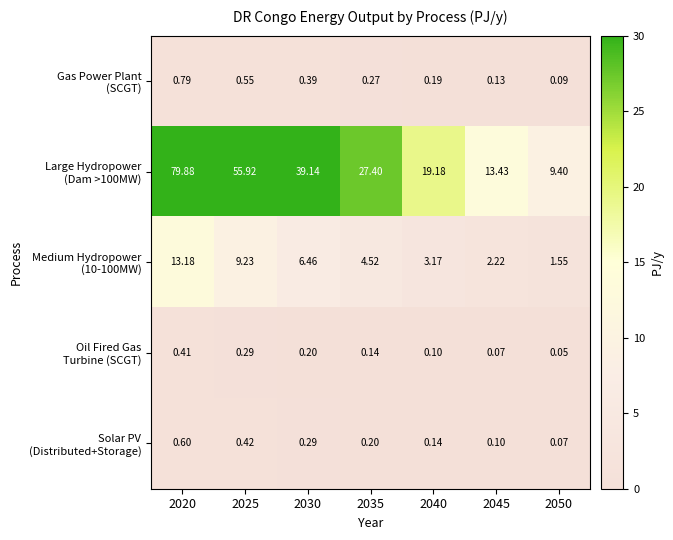

Which series has the largest total across all categories?

Large Hydropower (Dam >100MW)